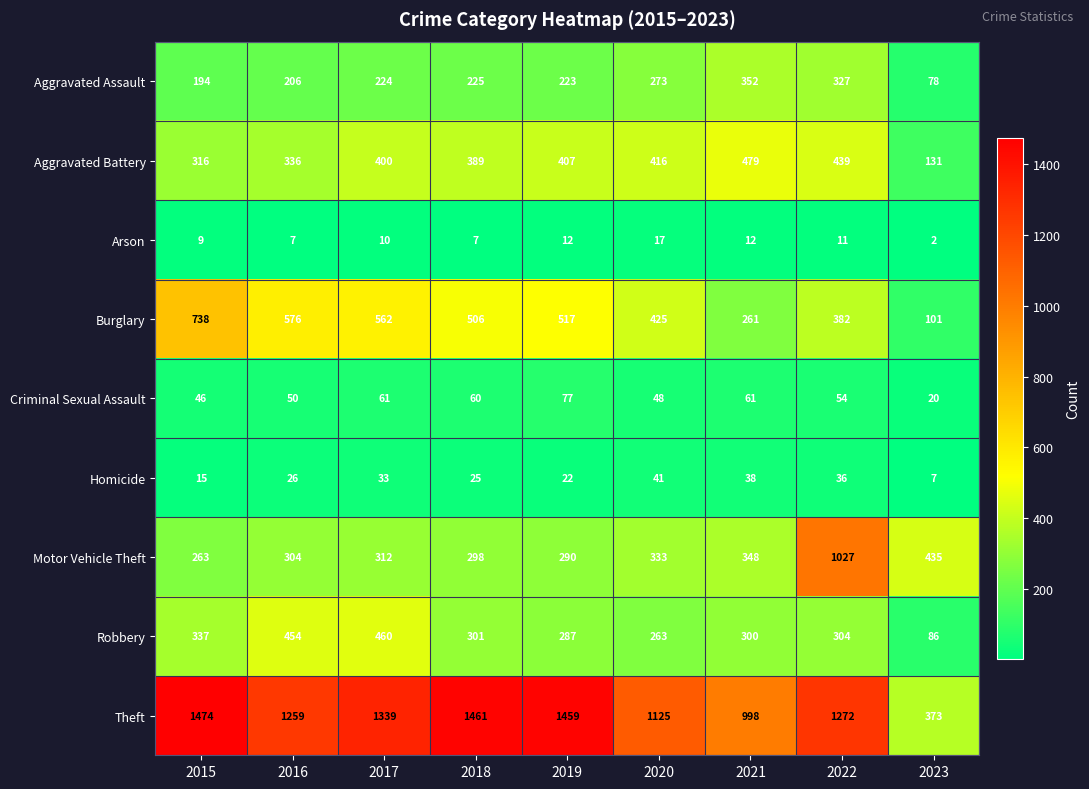

What is the difference between the Aggravated Battery values at 2022 and 2023?

308